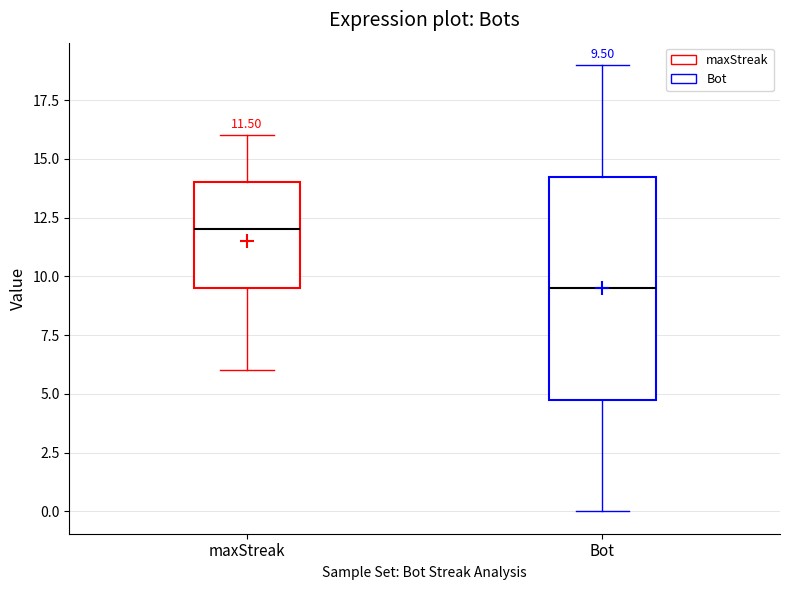

Which box is the tallest, from its lower edge to its upper edge?

Bot